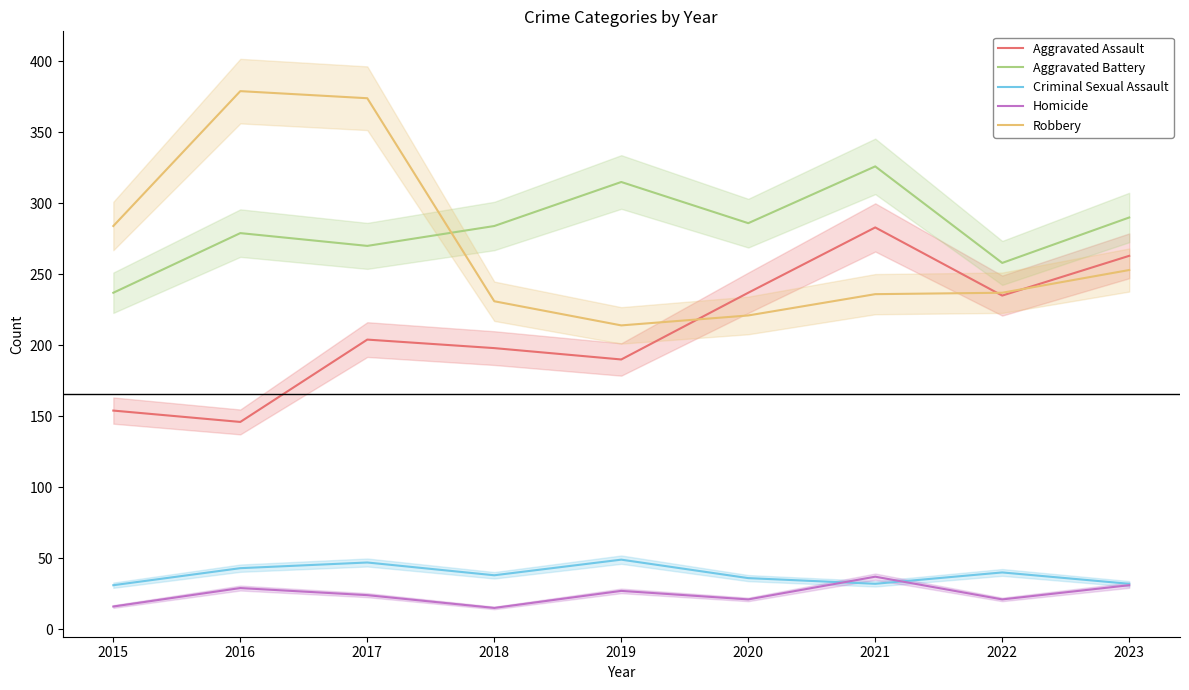

In Aggravated Battery, how many points are lower than both neighbors (excluding endpoints)?

3